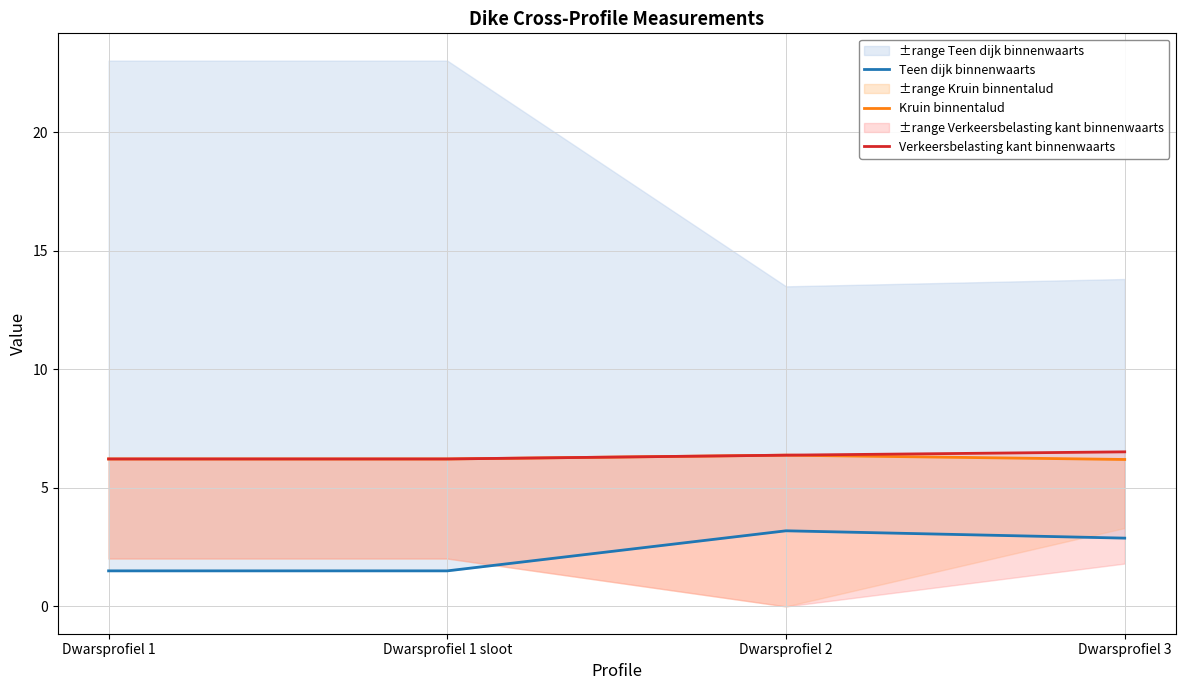

Rank the series at Dwarsprofiel 2 from lowest to highest value.

Teen dijk binnenwaarts, Kruin binnentalud, Verkeersbelasting kant binnenwaarts